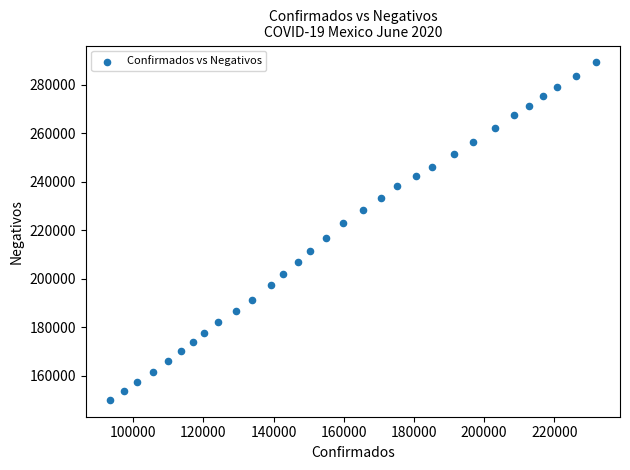

What is the range of Y values (max minus min)?

138985